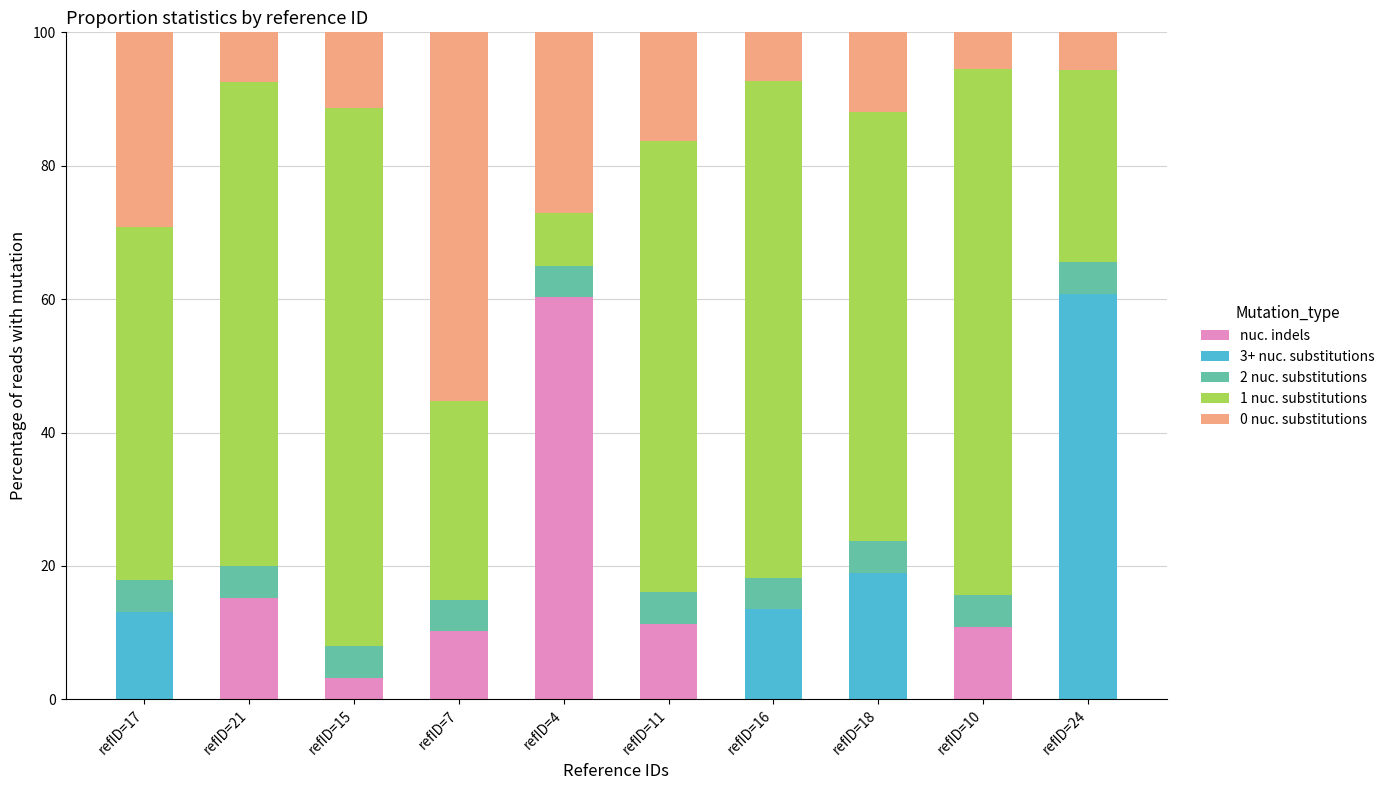

What is the maximum value for nuc. indels?

60.3